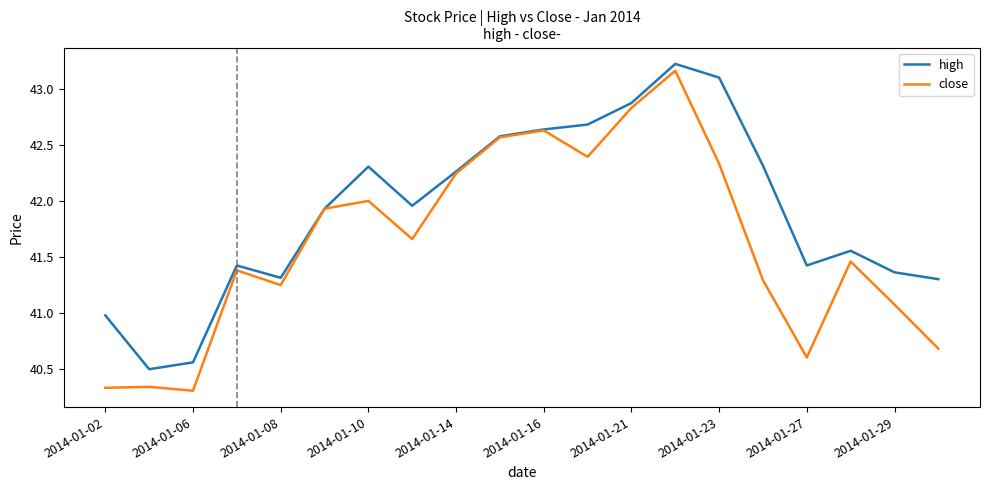

Is this an area chart (filled region under the line)?

No